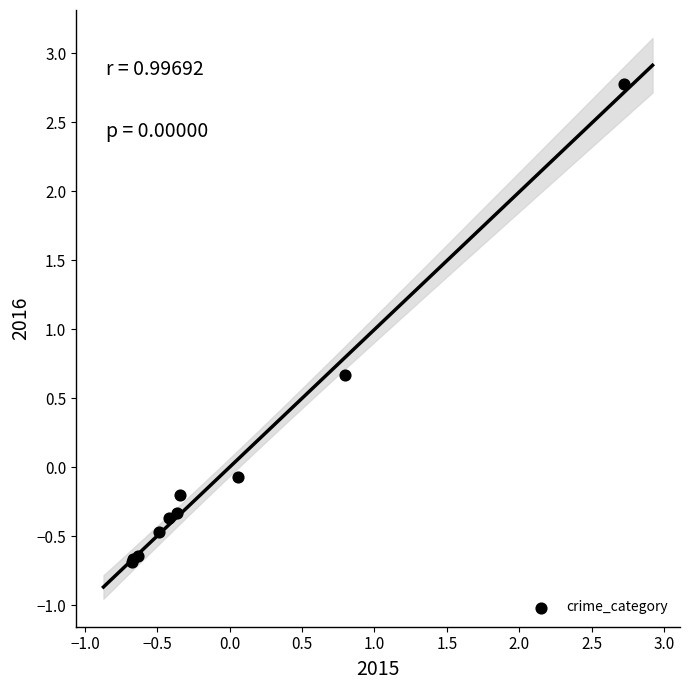

What Y value in the scatter plot is closest to 1?

0.7